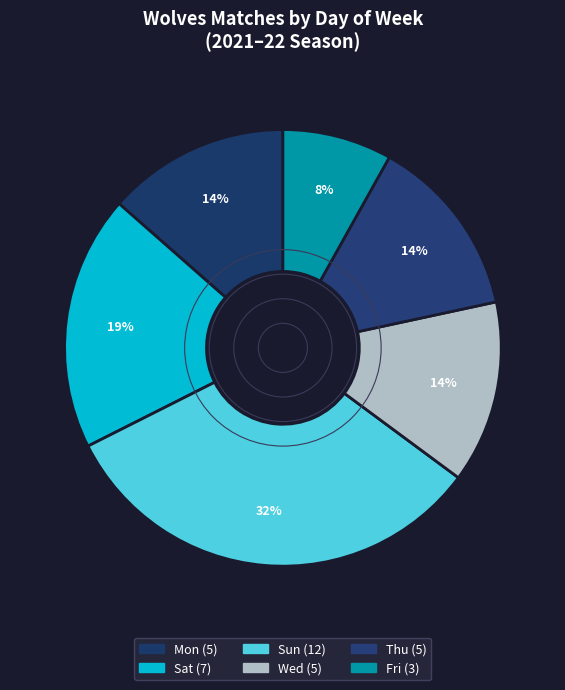

To the nearest percent, what is the average slice percentage?

17%